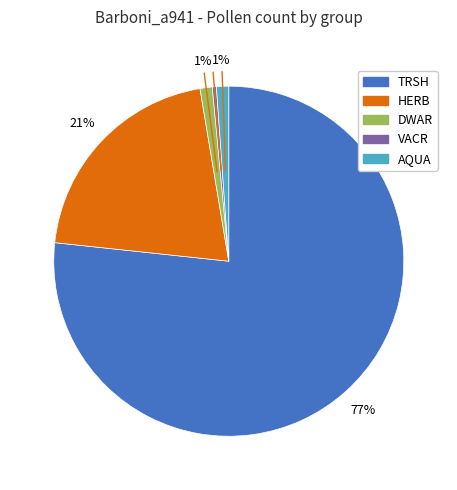

How many segments does this pie chart have?

5